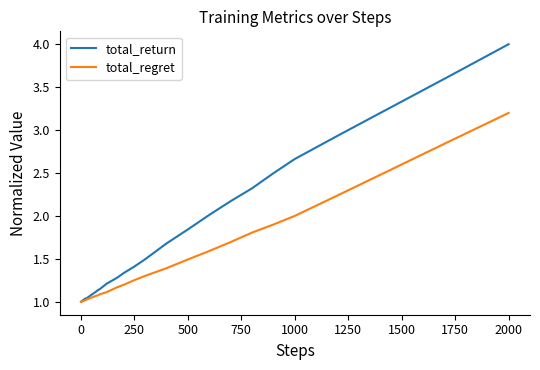

What is the maximum value shown in the chart?

4.0